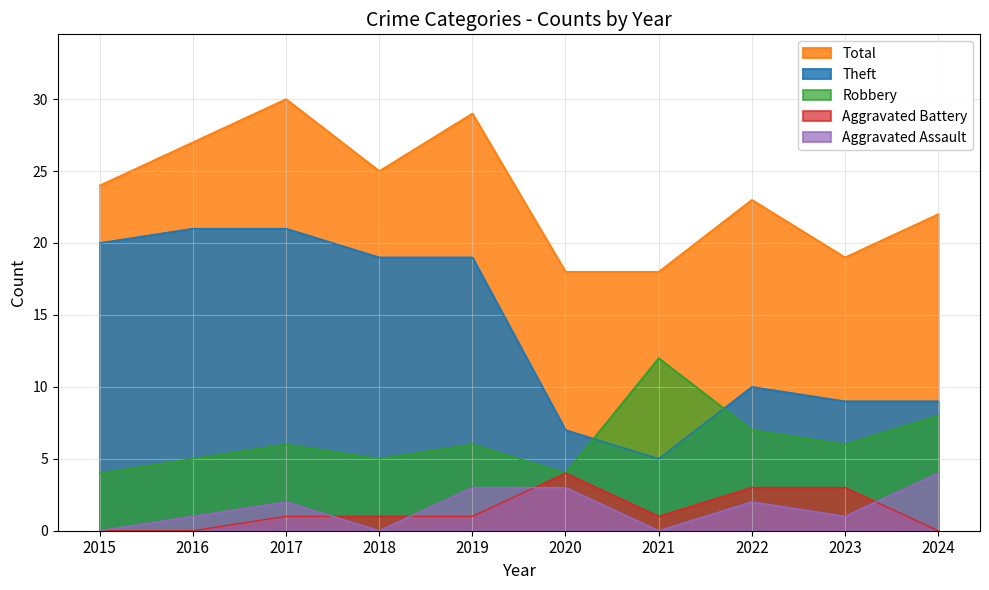

Read the Total value at 2015, to the nearest 5.

25